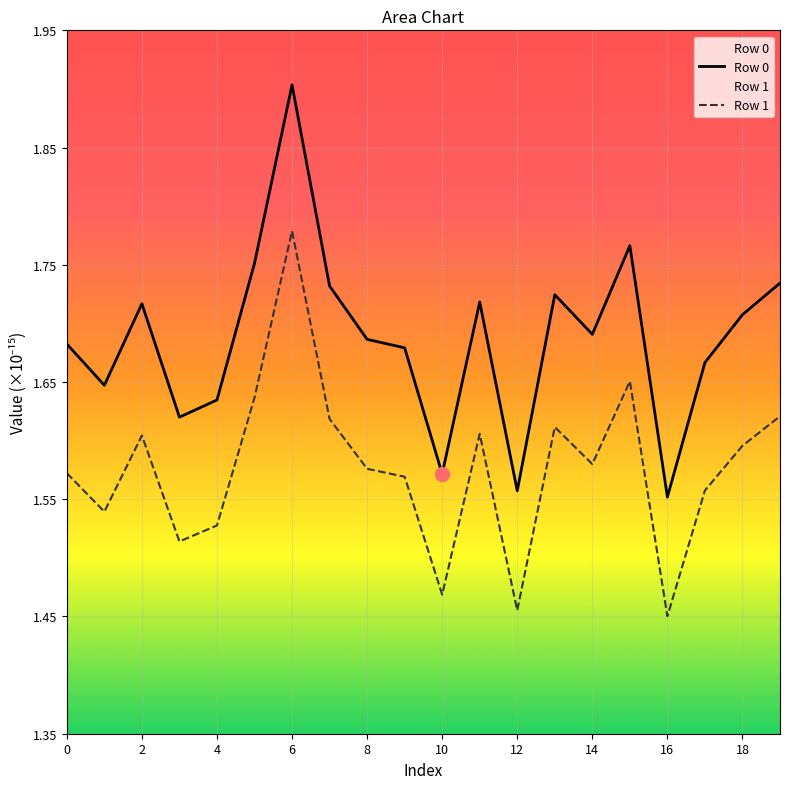

Does the chart display data point markers on the line(s)?

No